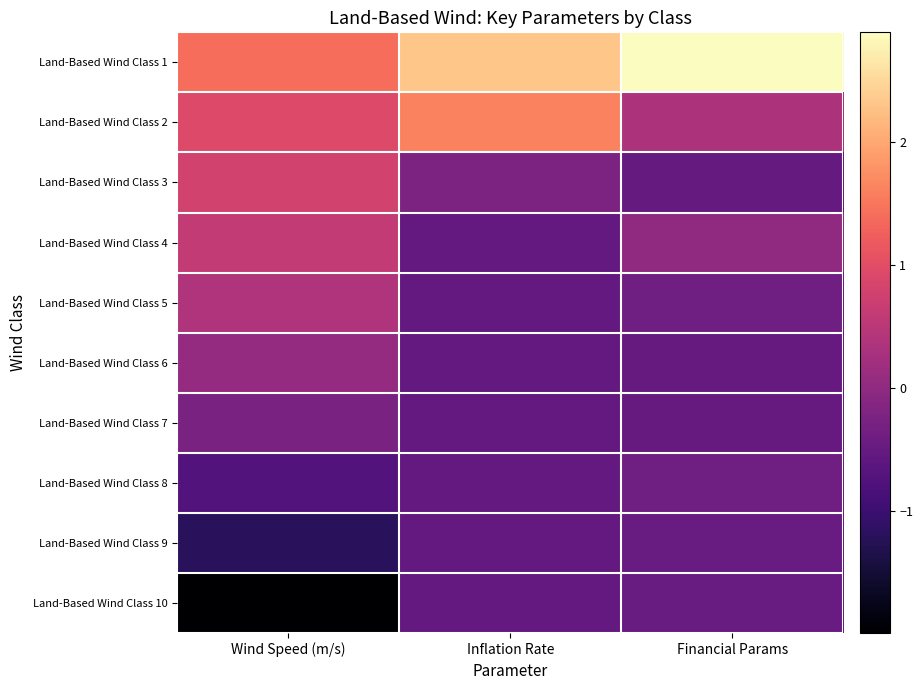

Which category has the highest value across all series?

Financial Params